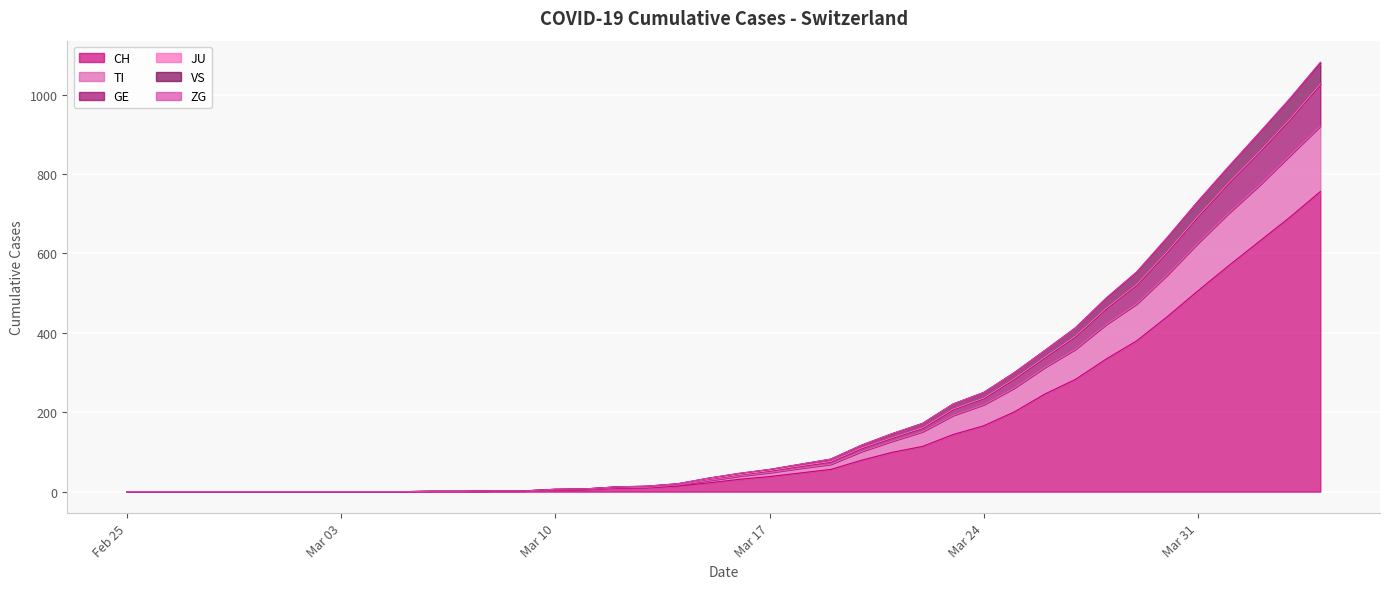

Does the chart display data point markers on the line(s)?

No